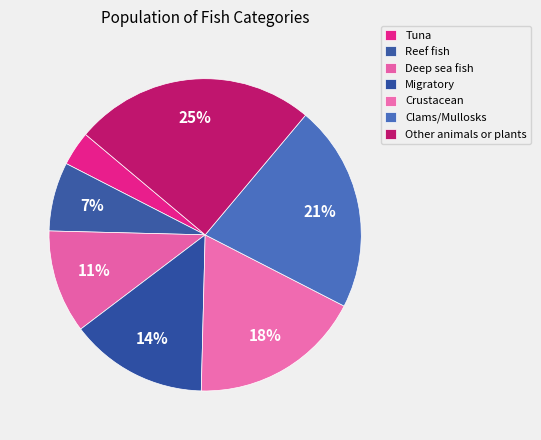

To the nearest percent, what percentage of the pie is Deep sea fish?

11%